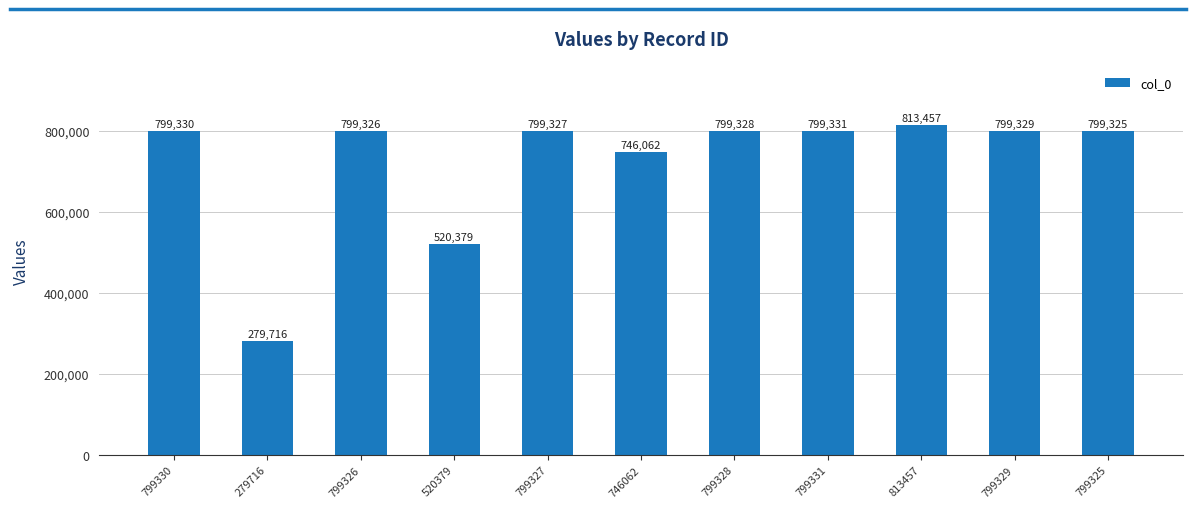

Which label corresponds to the largest value in the chart?

813457